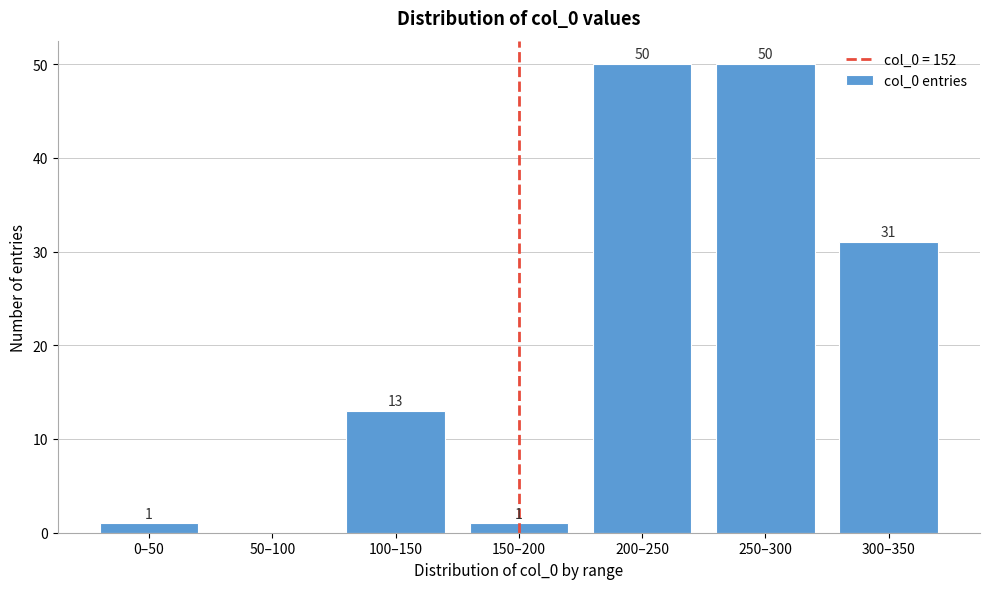

Reading left to right, what are all the values shown in this chart?

0–50=1	50–100=0	100–150=13	150–200=1	200–250=50	250–300=50	300–350=31